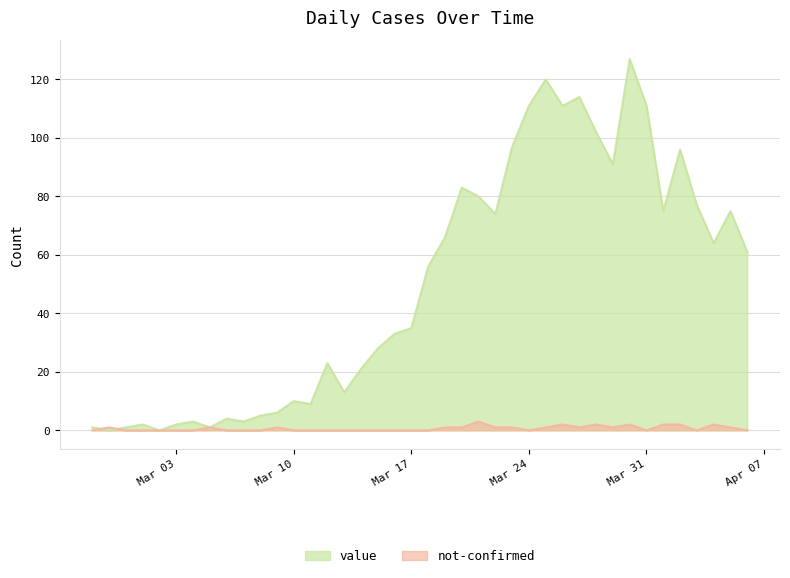

Does the chart display data point markers on the line(s)?

No